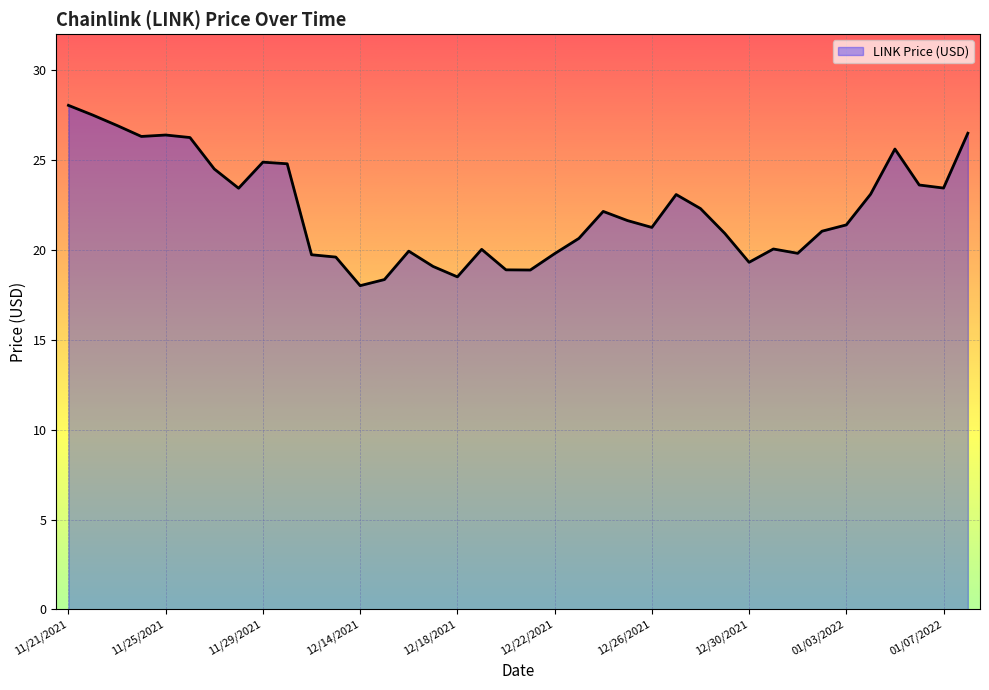

What is the difference between the maximum and minimum values?

10.0